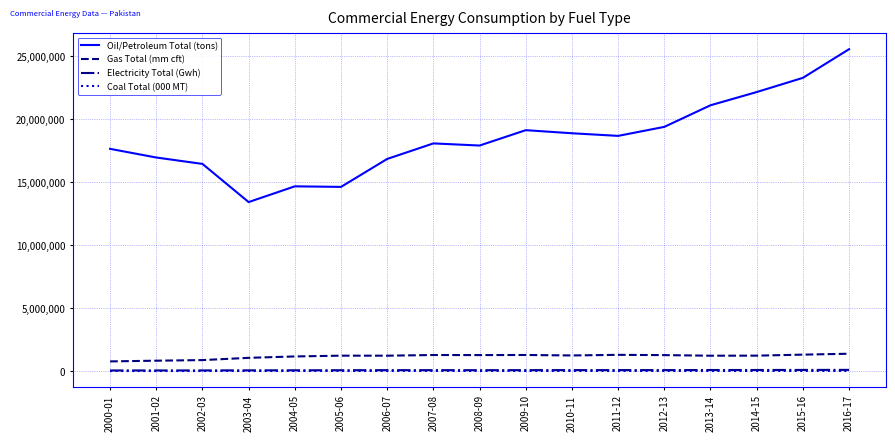

True or false: Gas Total (mm cft) and Electricity Total (Gwh) intersect in this chart.

False